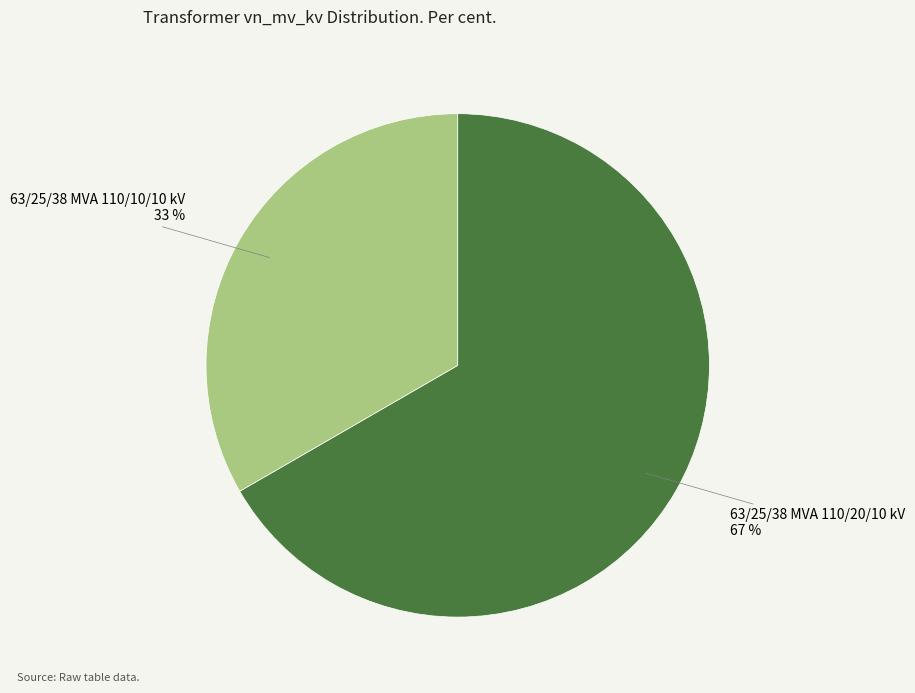

What is the ratio of the value at 63/25/38 MVA 110/20/10 kV to the value at 63/25/38 MVA 110/10/10 kV?

2.0